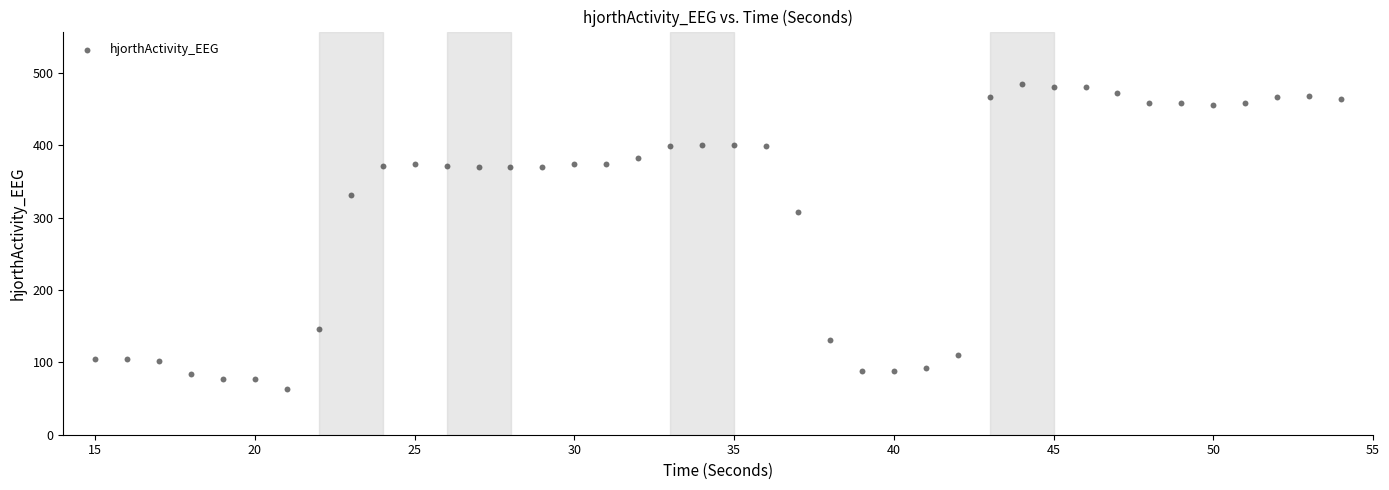

What Y value in the scatter plot is closest to 274?

307.5